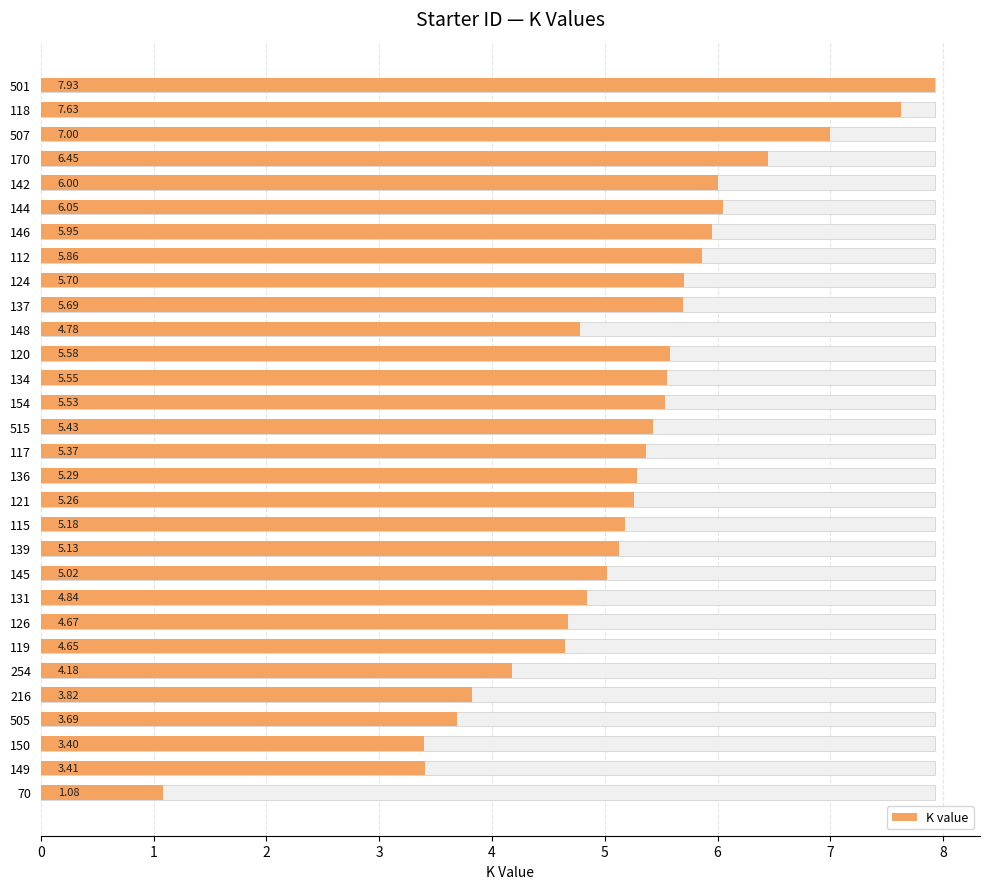

Reading left to right, what are all the values shown in this chart?

1.1	3.4	3.4	3.7	3.8	4.2	4.7	4.7	4.8	5.0	5.1	5.2	5.3	5.3	5.4	5.4	5.5	5.5	5.6	4.8	5.7	5.7	5.9	6.0	6.0	6.0	6.5	7.0	7.6	7.9